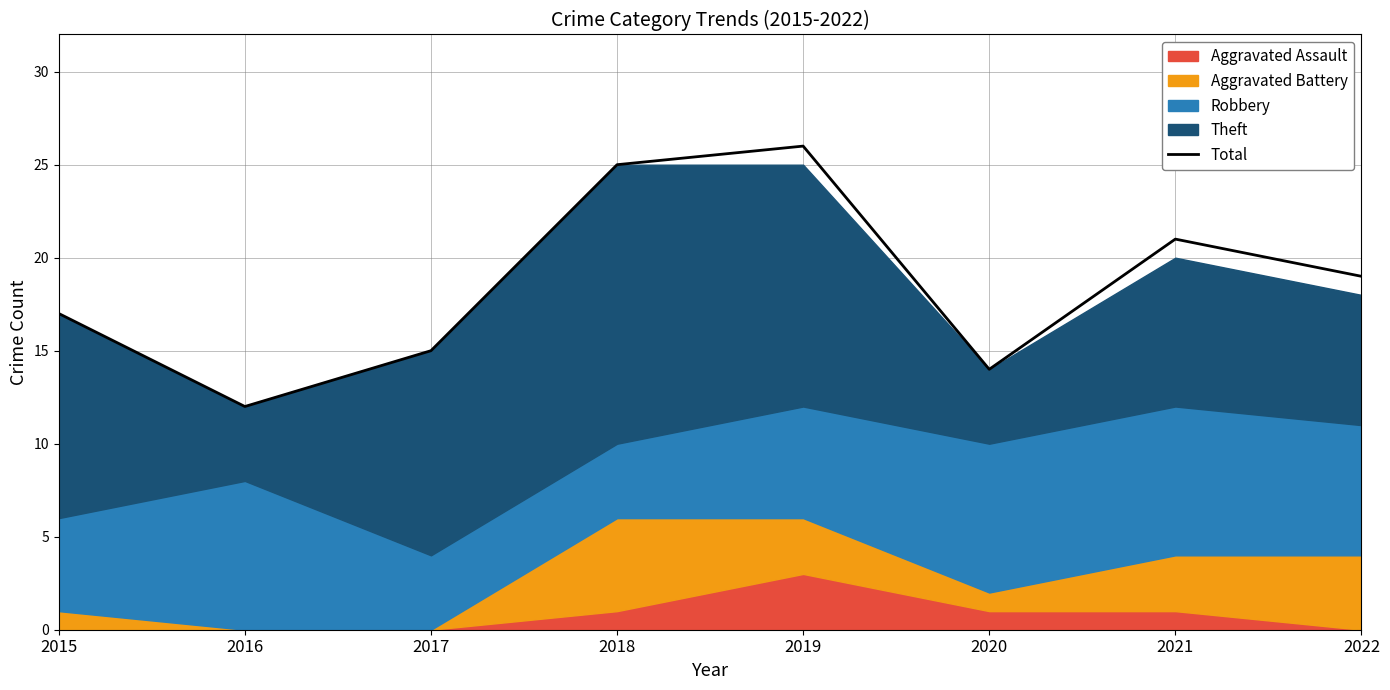

List the labels in order of value, largest first.

2019, 2018, 2021, 2022, 2015, 2017, 2020, 2016